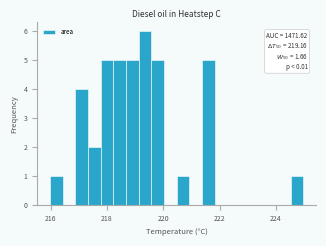

Around what value on the x-axis is the tallest bar? Give the approximate position of its centre, as read against the axis.

219.4